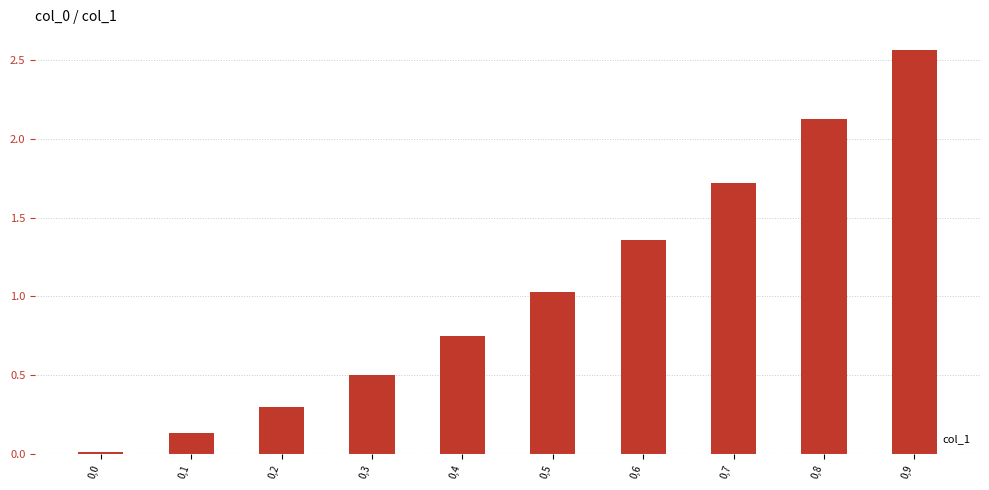

What is the change in value from 0,4 to 0,7?

+1.0